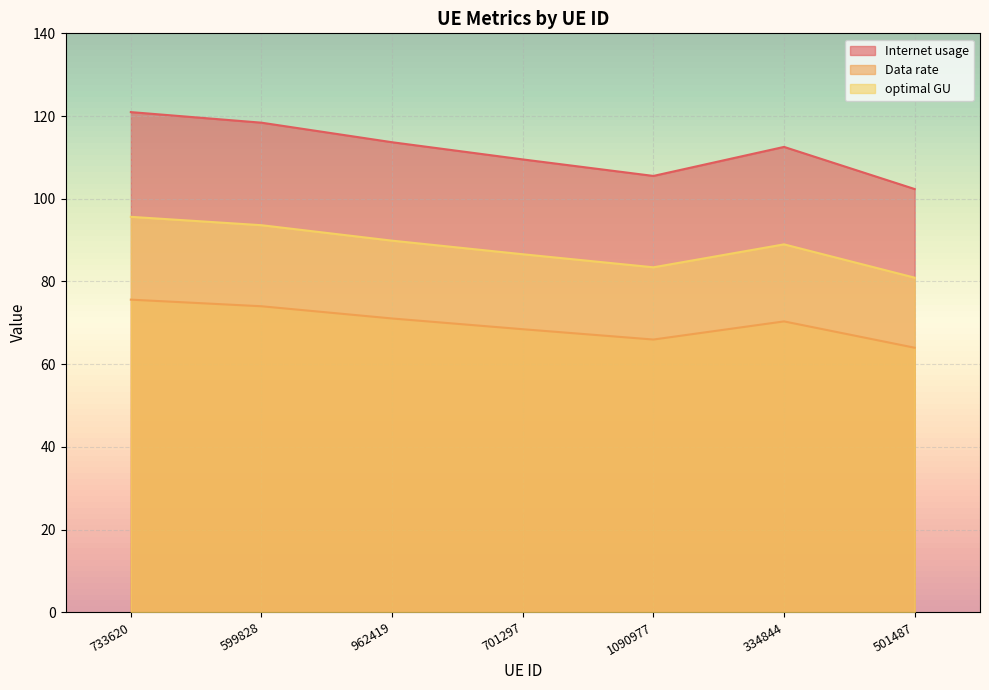

How many data points in optimal GU are above 88?

4